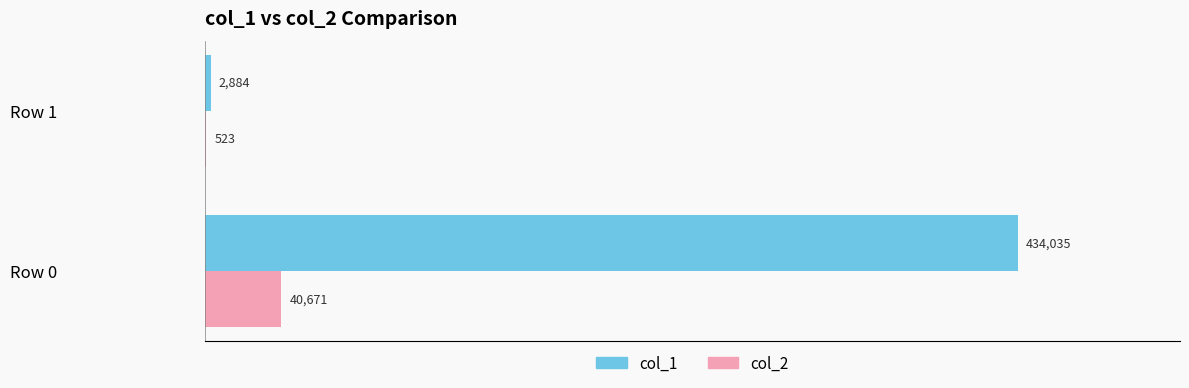

What is the maximum value for col_2?

40671